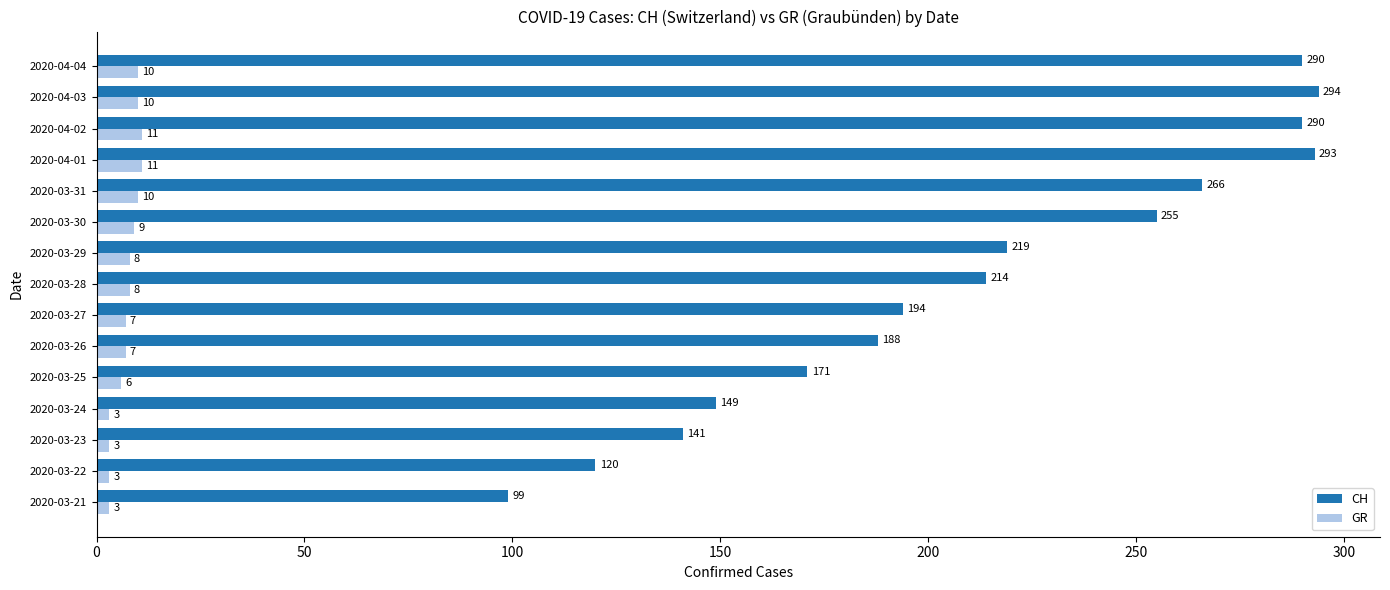

How many values in the CH series are below 214?

7